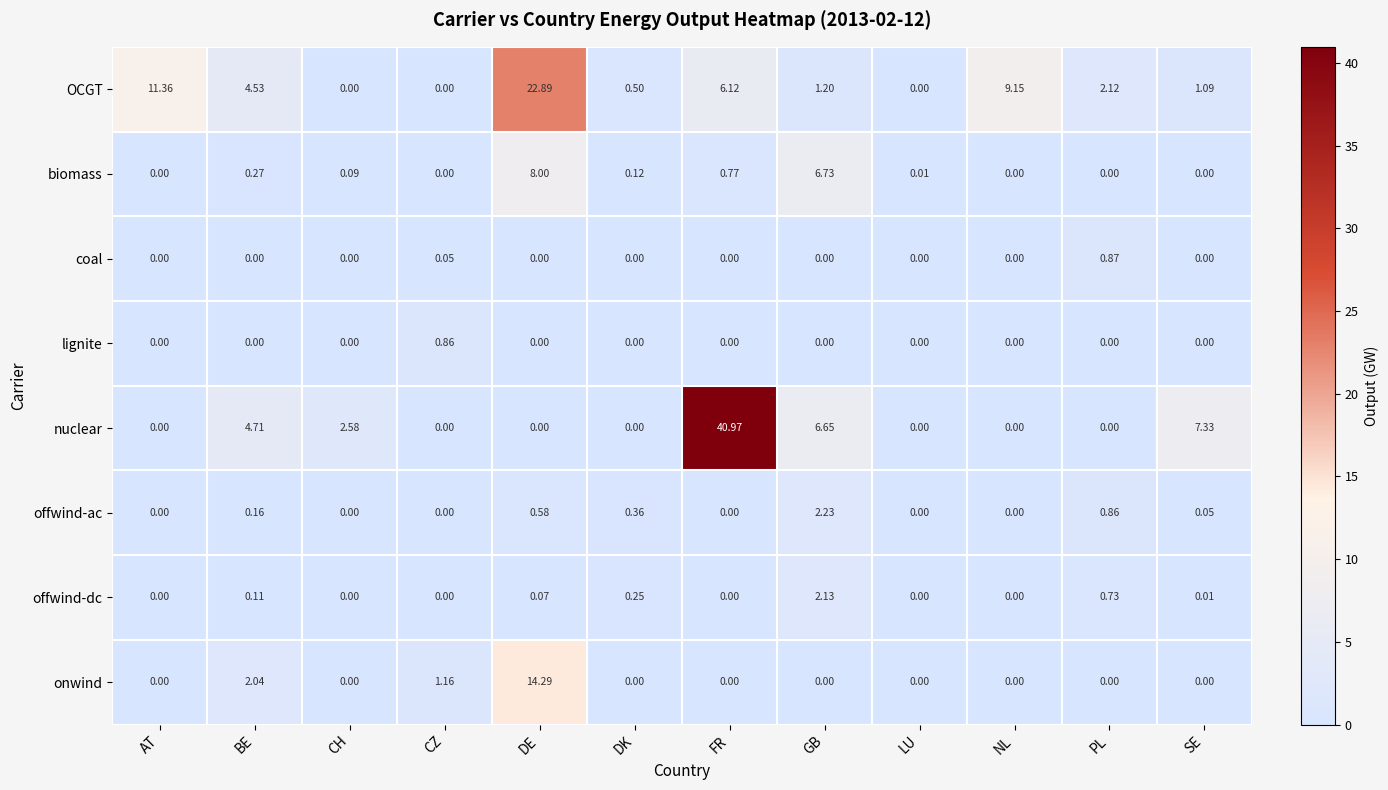

Between DK and PL, which series saw the biggest shift?

OCGT